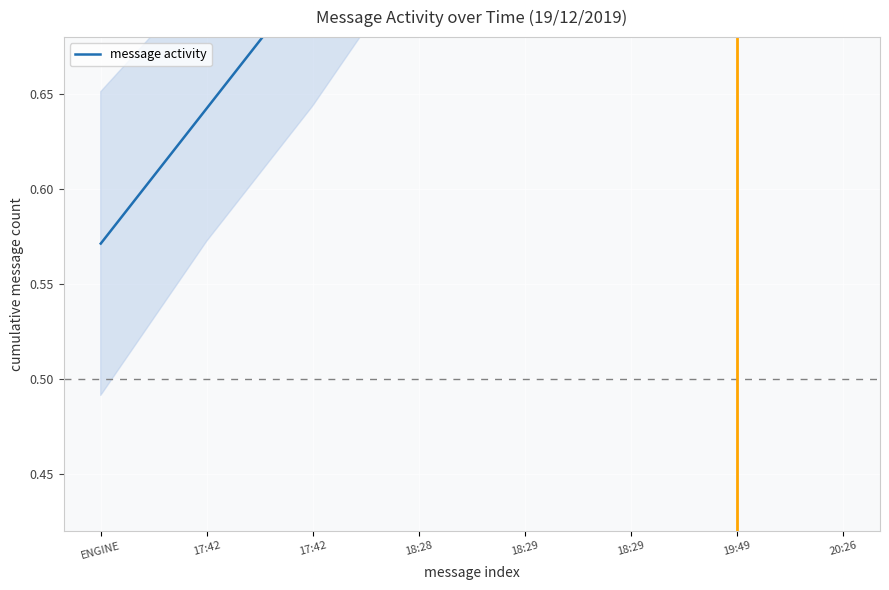

What is the label of the 7th point from the right?

17:42